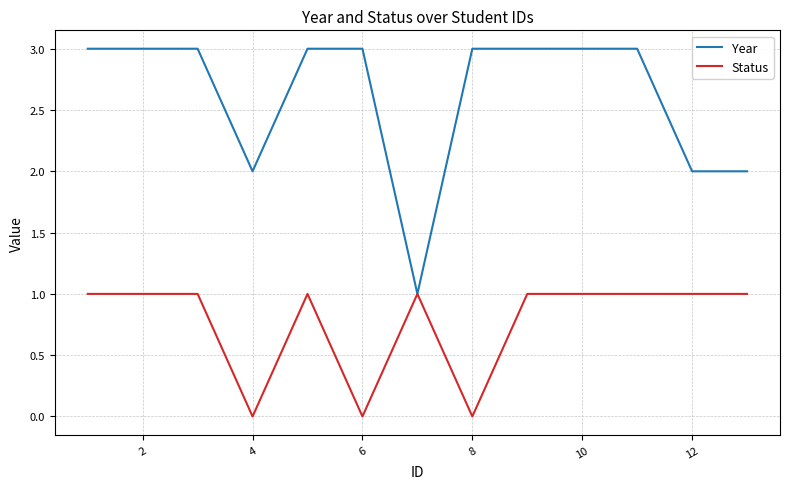

Which series has the largest range (max minus min)?

Year